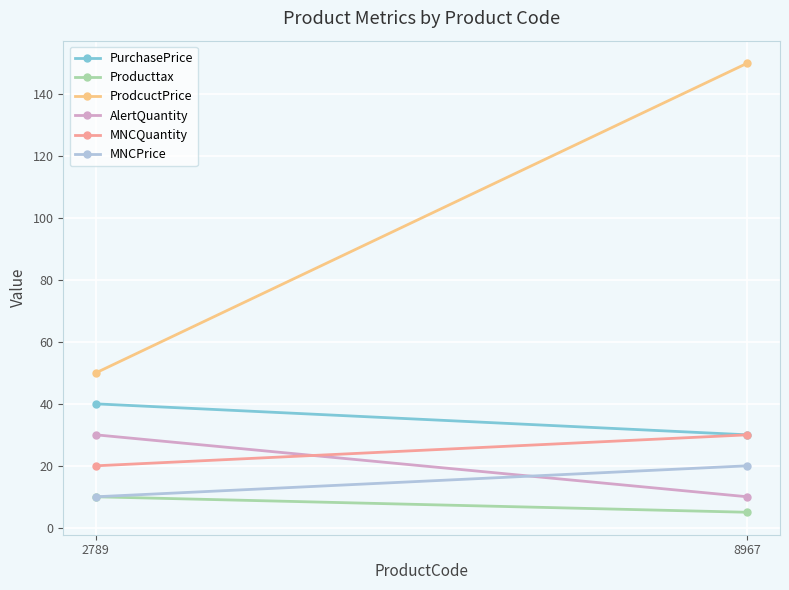

What is the value of the ProdcuctPrice point at the 1st from the left?

50